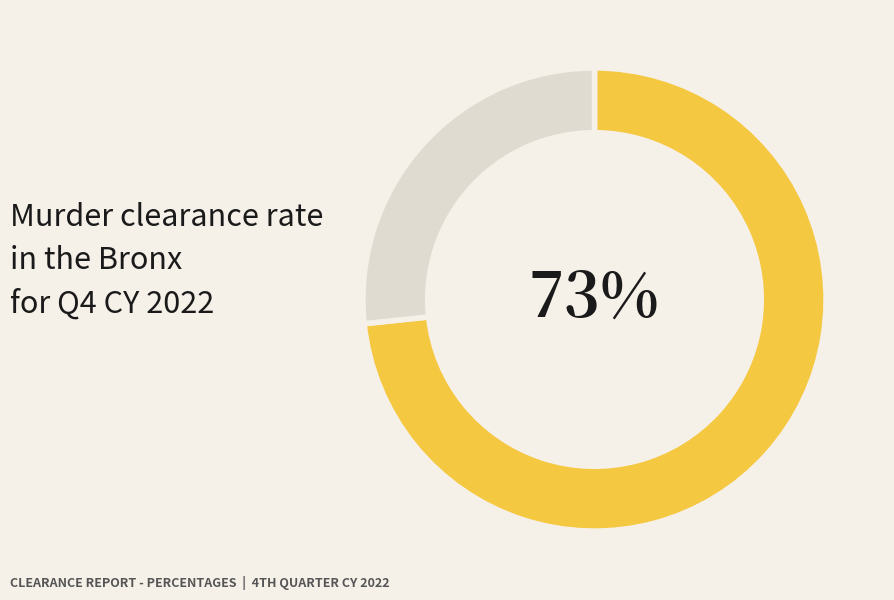

To the nearest percent, what is the average slice percentage?

50%